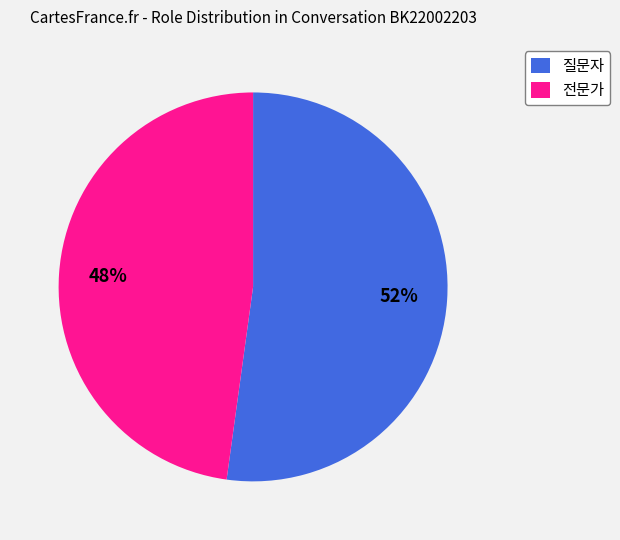

Do 질문자 and 전문가 together represent more than half of the pie?

Yes